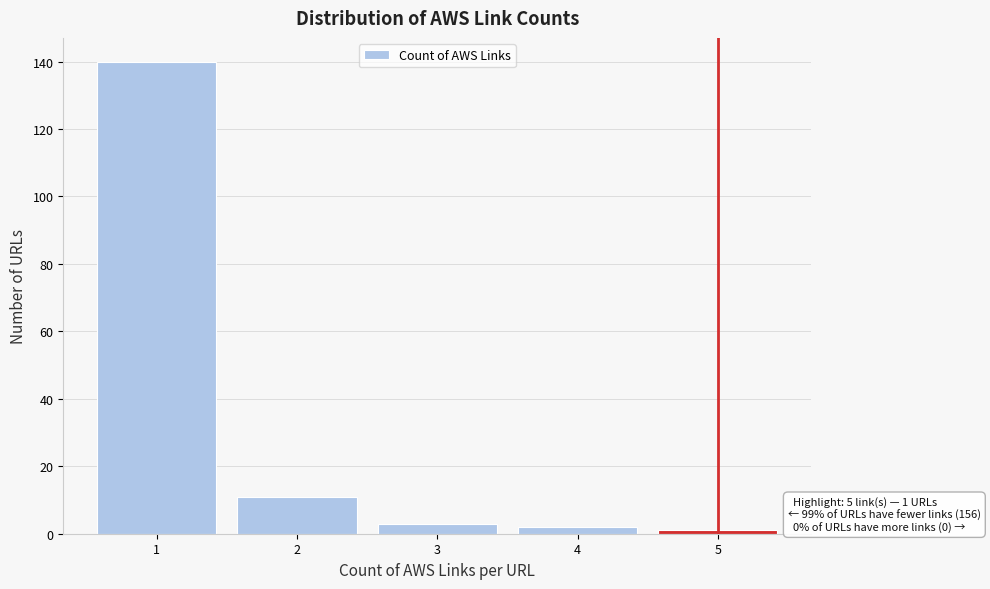

Over which range of the x-axis is the bar tallest?

0.5 to 1.5